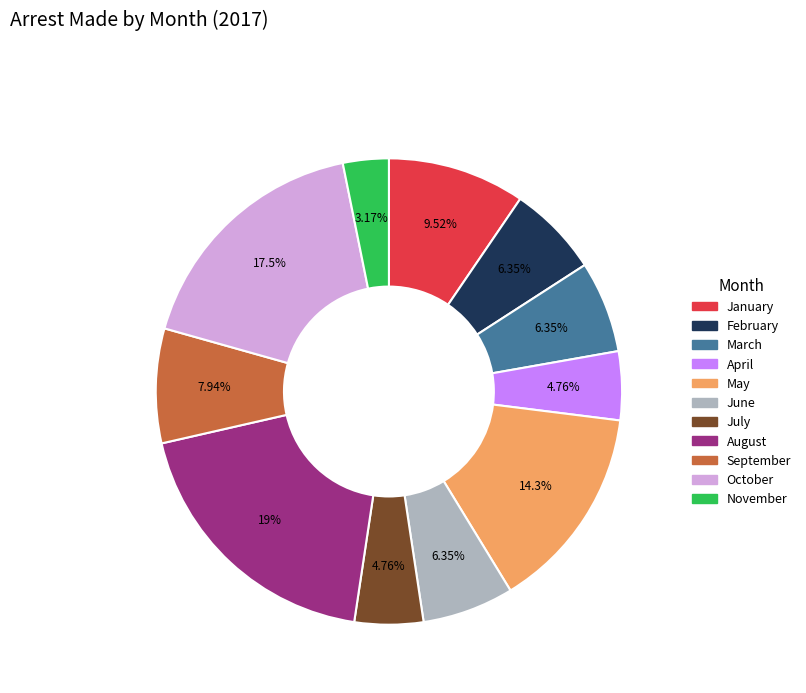

Which has a higher value, May or November?

May